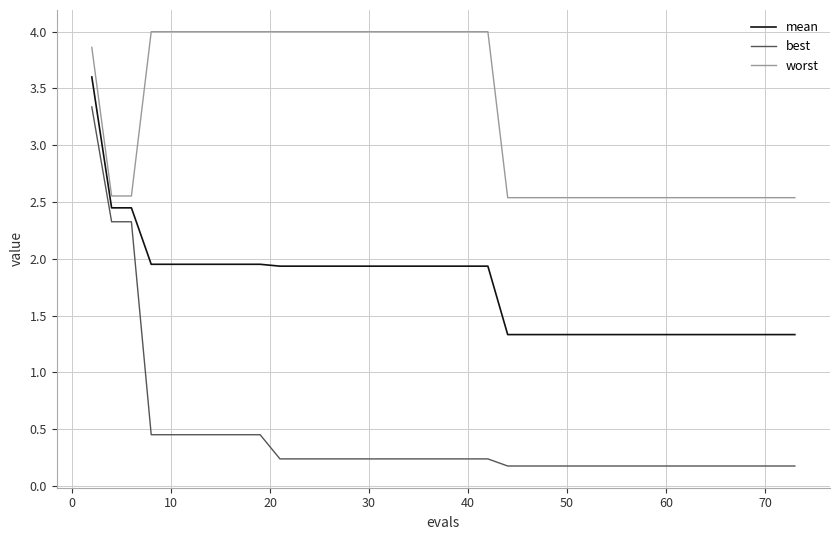

True or false: worst and best cross at least once.

False